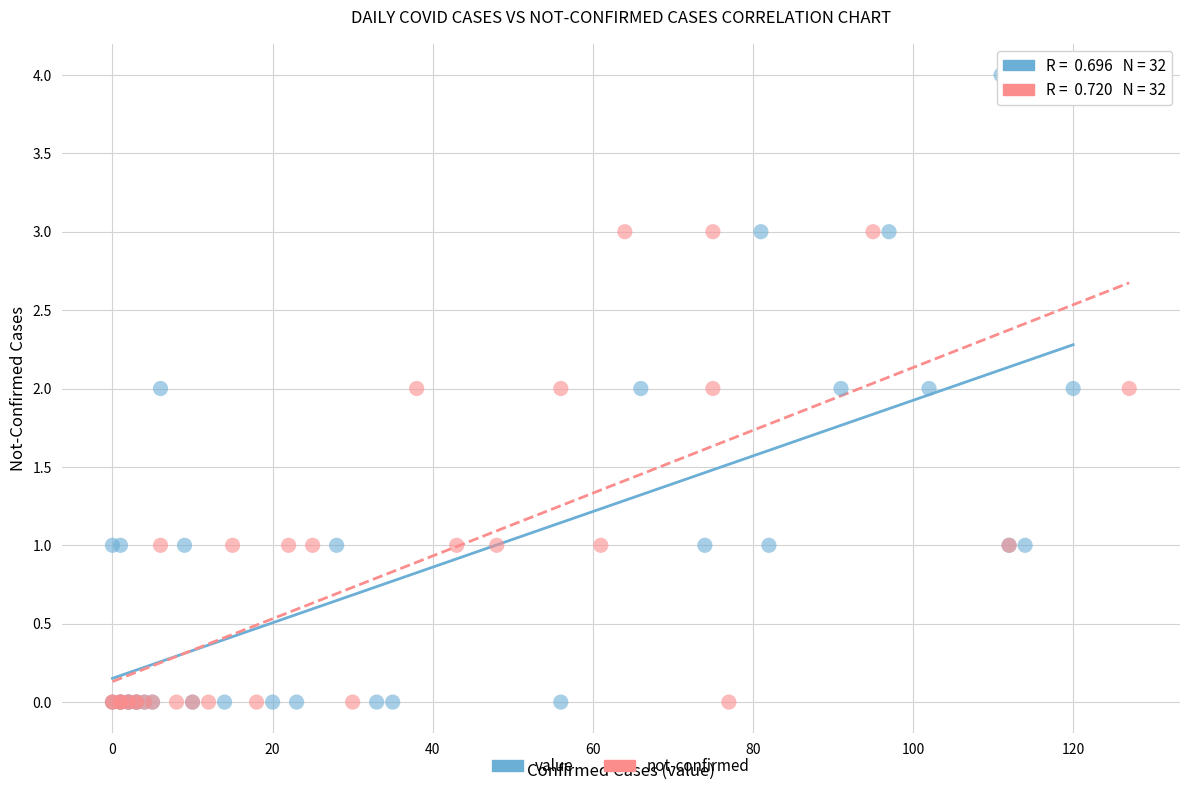

Which series has the largest Y range (max minus min)?

value